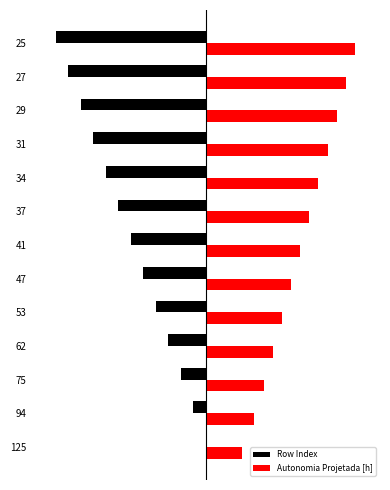

Rank the categories by Row Index value from highest to lowest.

125, 94, 75, 62, 53, 47, 41, 37, 34, 31, 29, 27, 25